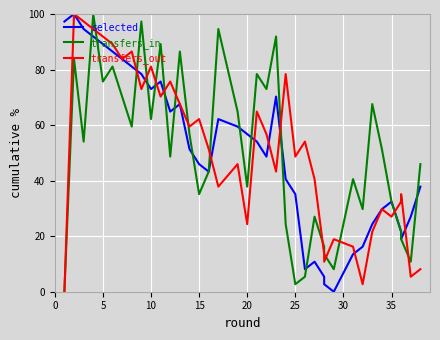

Which series ends up on top after the final intersection of transfers_in and transfers_out?

transfers_in